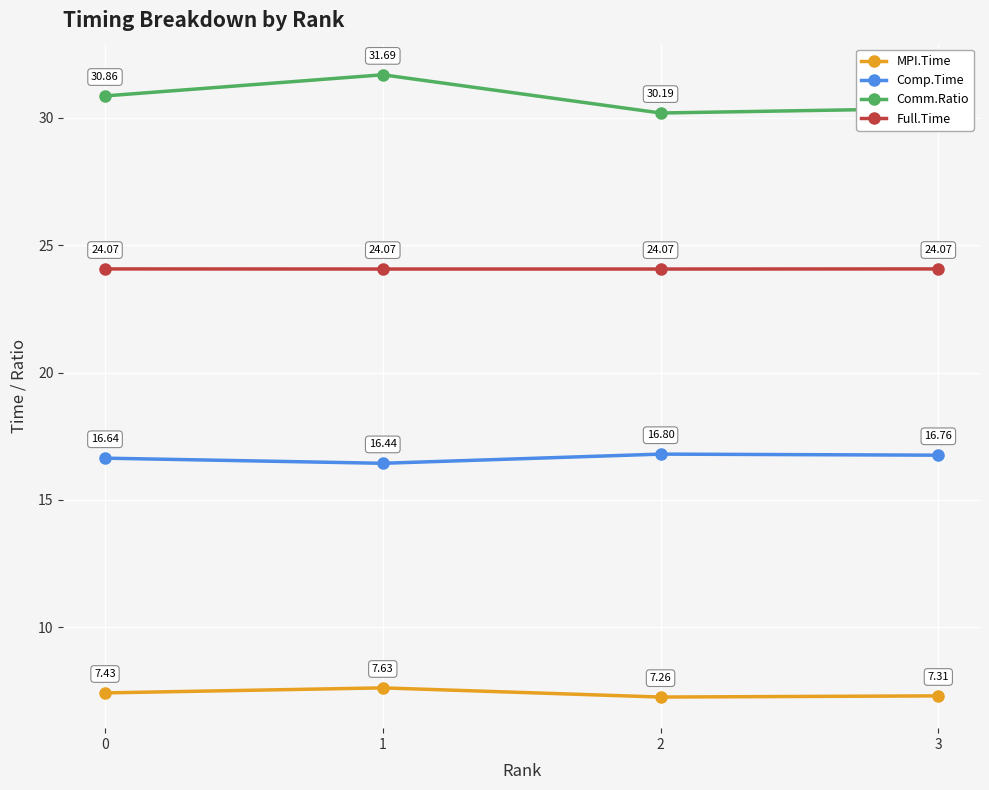

What is the total value across all series at 3?

78.5